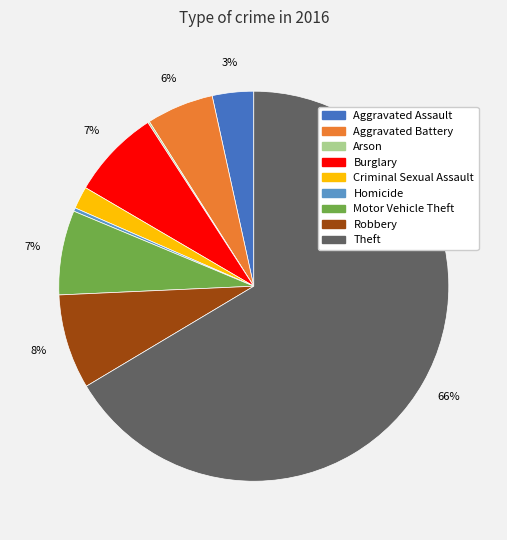

Between Theft and Homicide, which is larger?

Theft